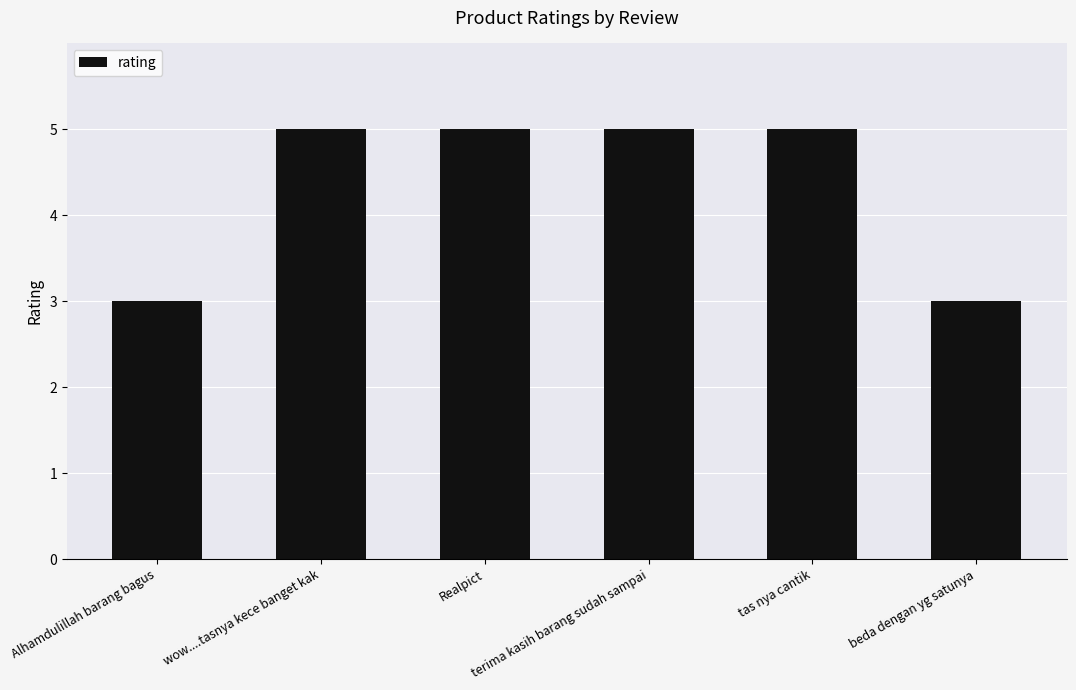

What is the label of the 2nd bar from the right?

tas nya cantik